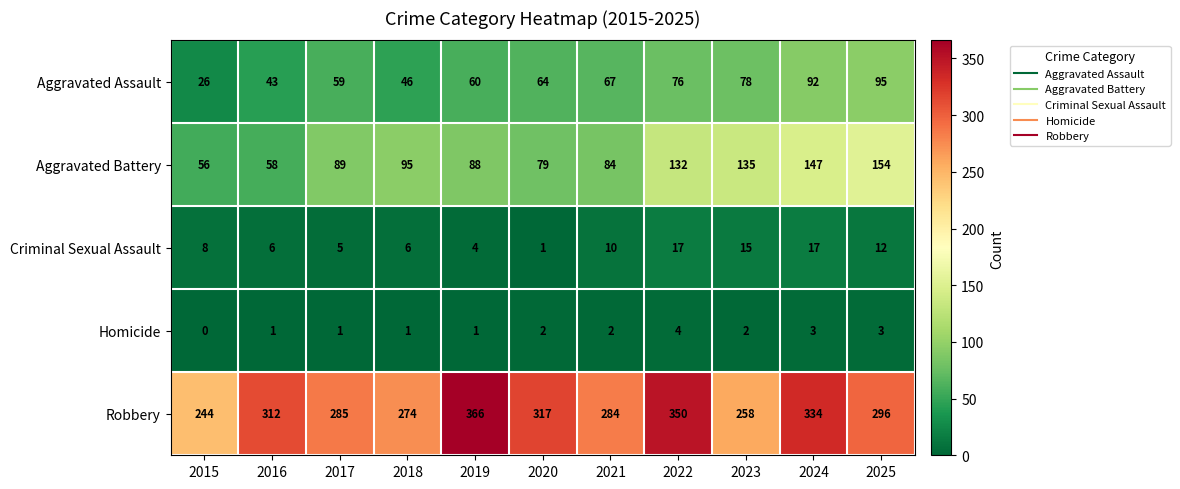

The value of Aggravated Assault at 2022 is 76. True or false?

True